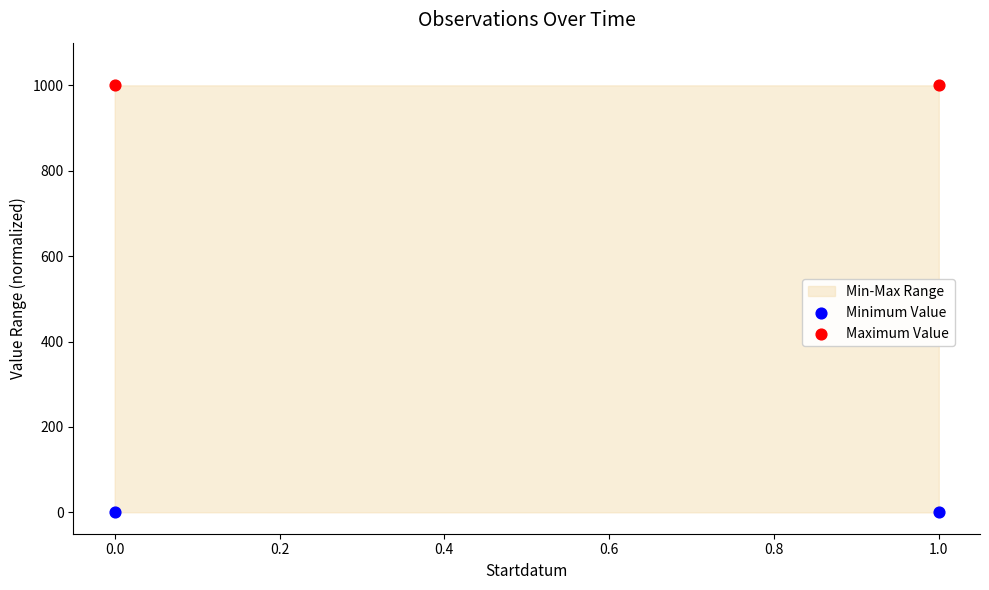

Across all data points, what is the average Y value?

500.1